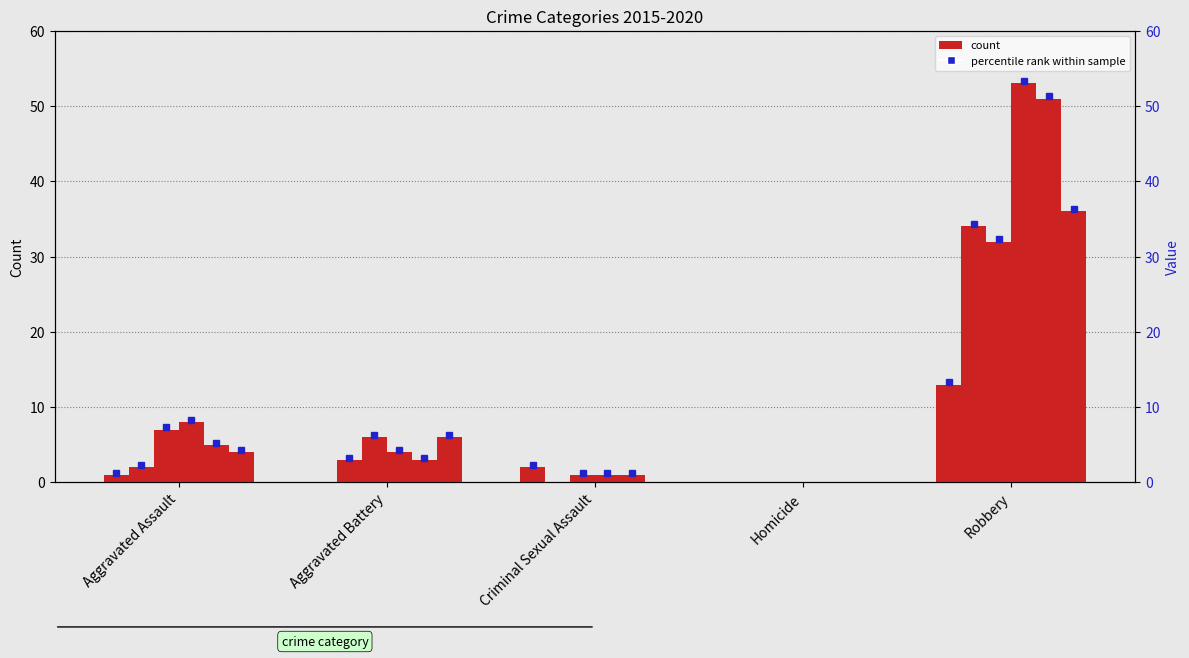

Between Aggravated Battery and Robbery, which is larger?

Robbery